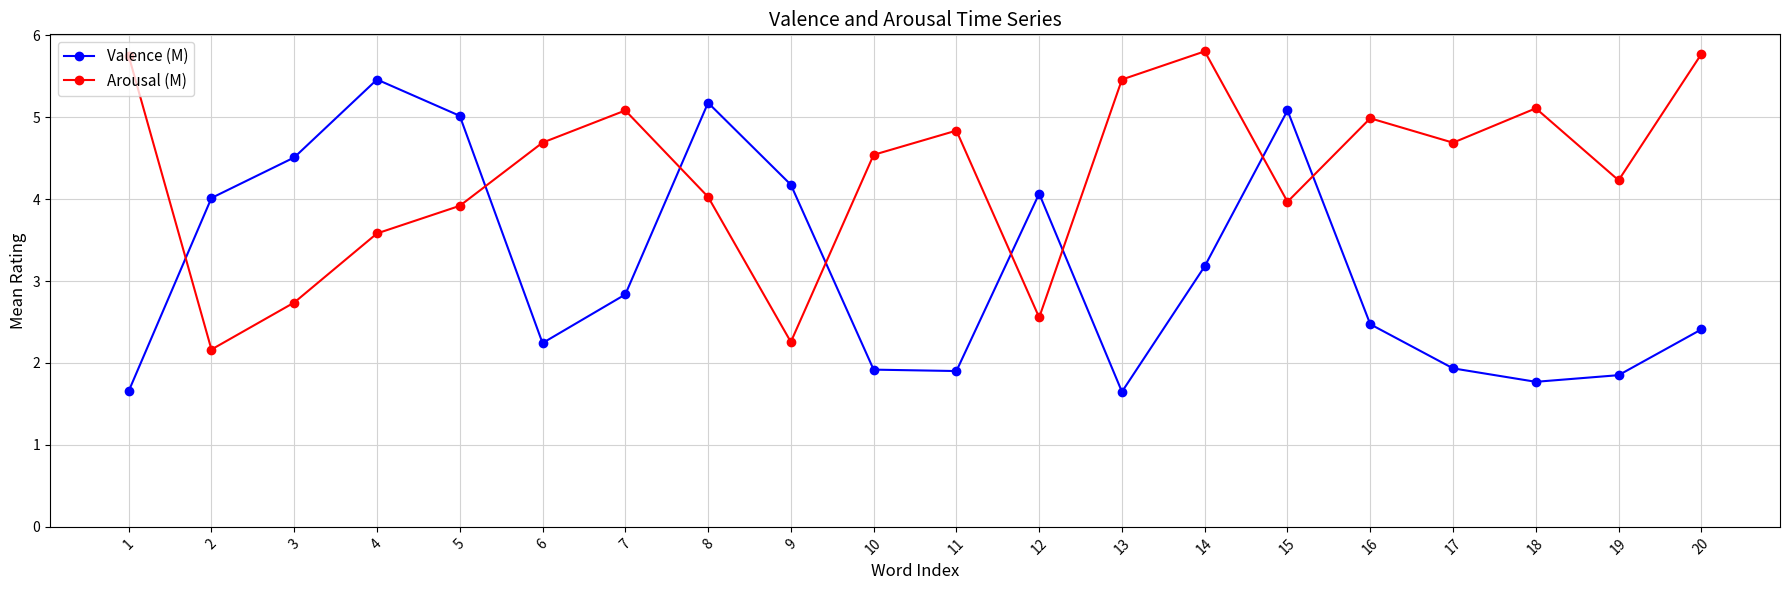

At 14, list the series in order from smallest to largest.

Valence (M), Arousal (M)